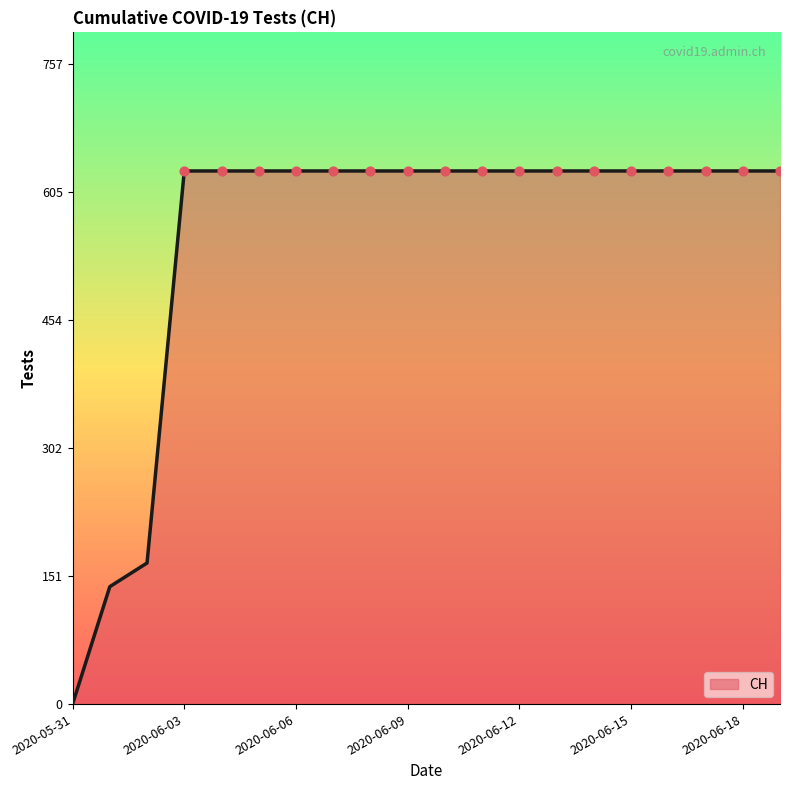

What is the maximum value shown in the chart?

631